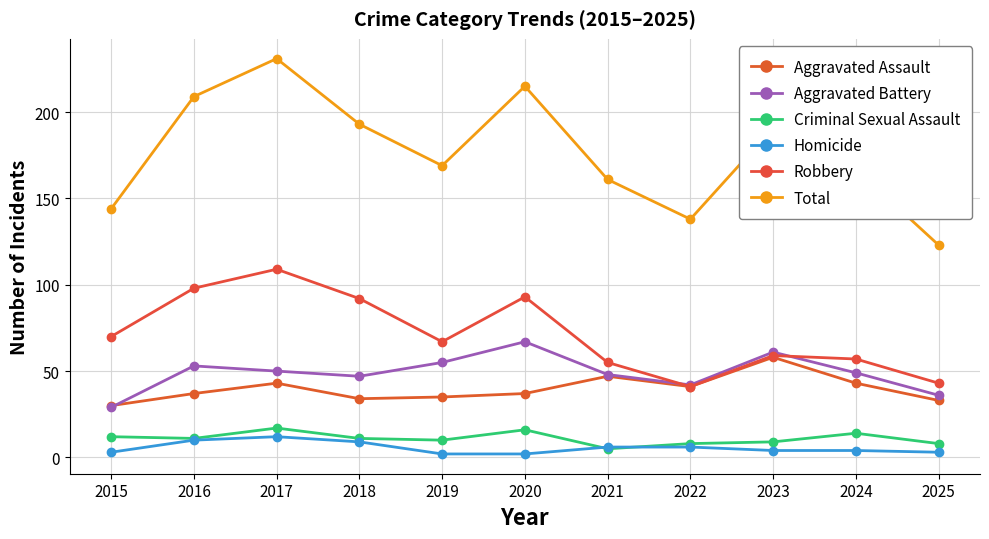

Reading left to right, list all the values displayed in this chart.

Aggravated Assault: 2015=30	2016=37	2017=43	2018=34	2019=35	2020=37	2021=47	2022=41	2023=58	2024=43	2025=33
Aggravated Battery: 2015=29	2016=53	2017=50	2018=47	2019=55	2020=67	2021=48	2022=42	2023=61	2024=49	2025=36
Criminal Sexual Assault: 2015=12	2016=11	2017=17	2018=11	2019=10	2020=16	2021=5	2022=8	2023=9	2024=14	2025=8
Homicide: 2015=3	2016=10	2017=12	2018=9	2019=2	2020=2	2021=6	2022=6	2023=4	2024=4	2025=3
Robbery: 2015=70	2016=98	2017=109	2018=92	2019=67	2020=93	2021=55	2022=41	2023=59	2024=57	2025=43
Total: 2015=144	2016=209	2017=231	2018=193	2019=169	2020=215	2021=161	2022=138	2023=191	2024=167	2025=123